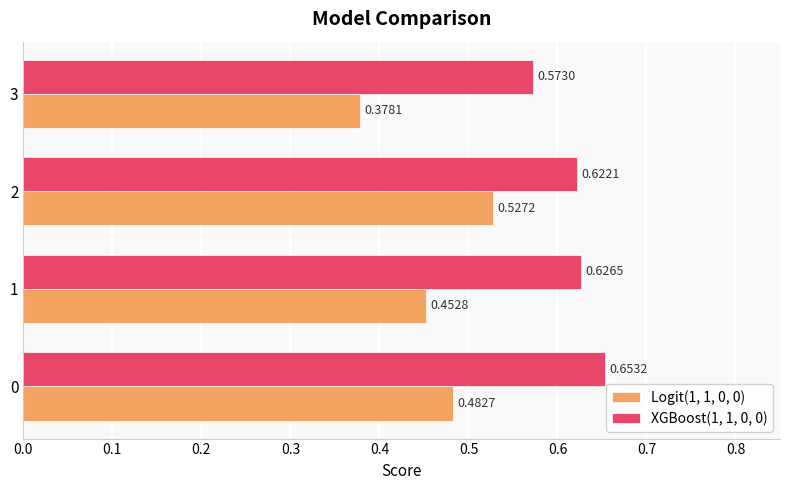

Which series has the largest total across all categories?

XGBoost(1, 1, 0, 0)